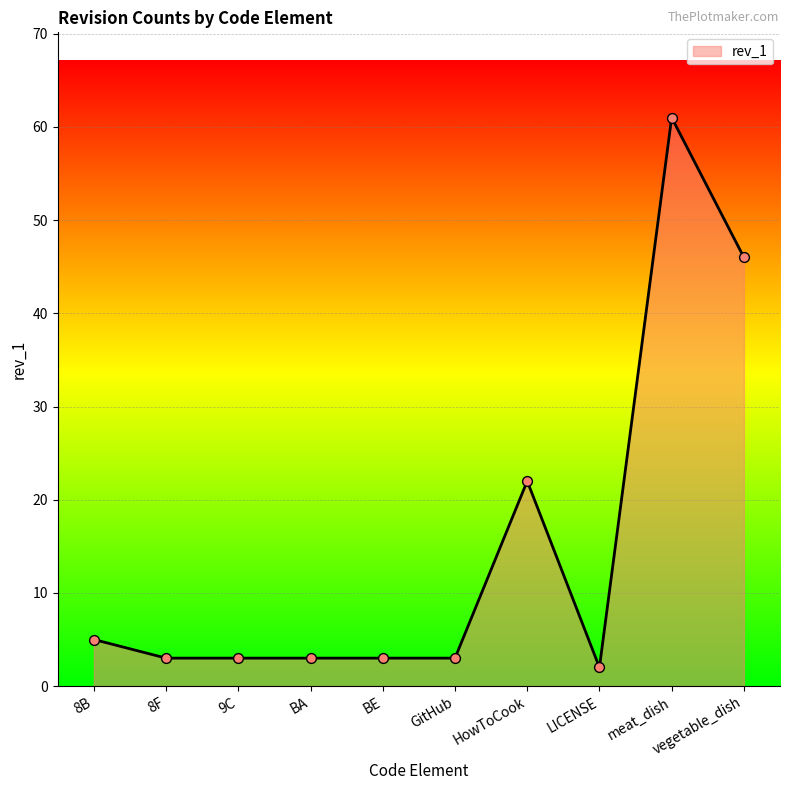

Between 8F and meat_dish, which is larger?

meat_dish